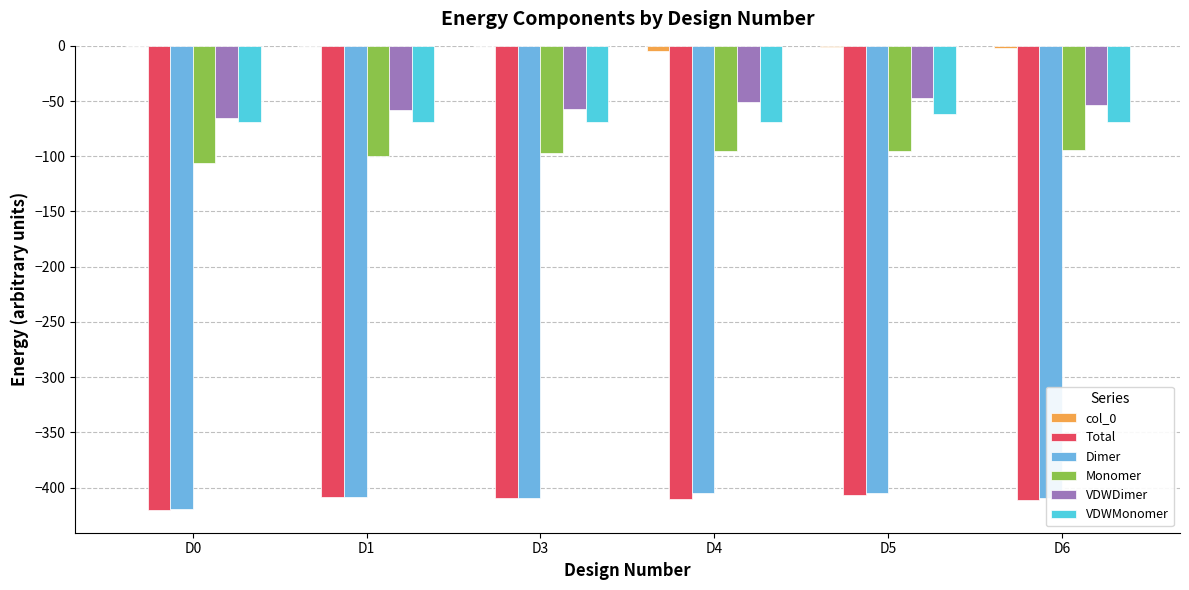

What is the highest value of the VDWMonomer series?

-61.7